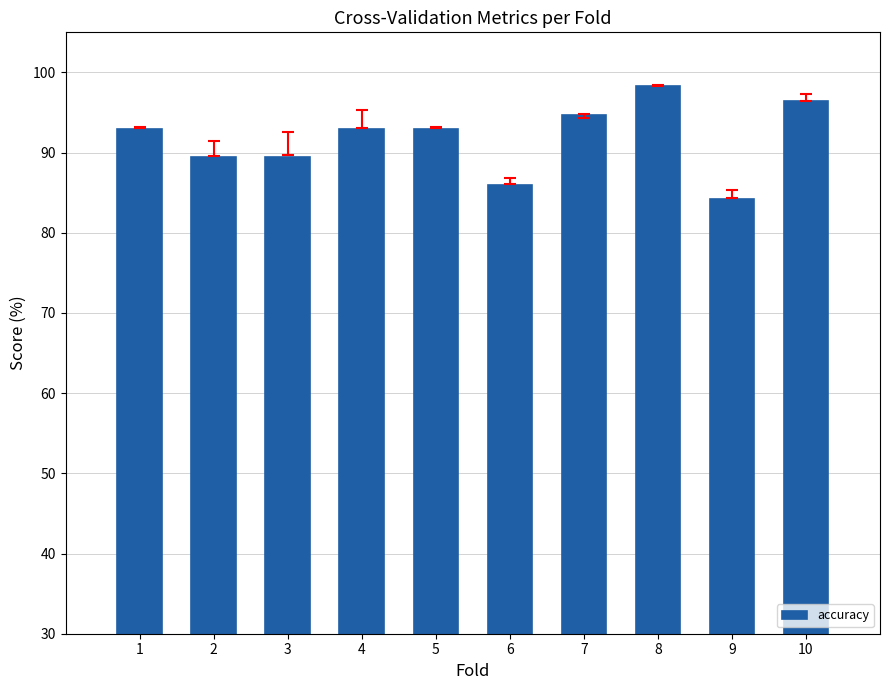

What value does the data have at 10?

96.4